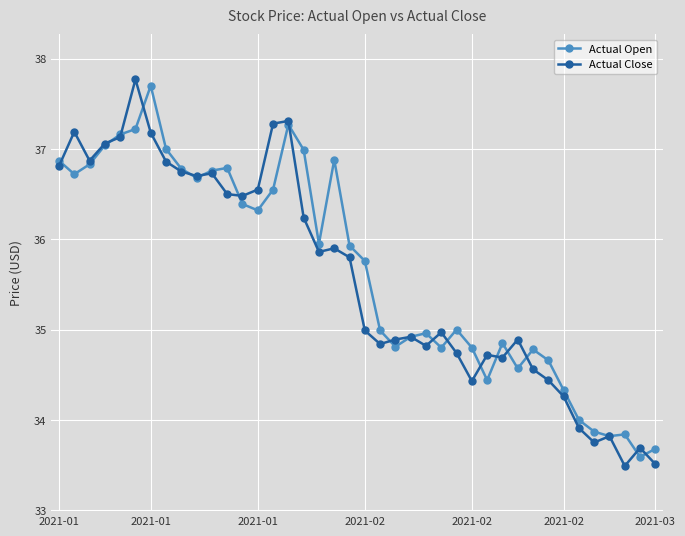

What is the value of the Actual Open point at the 31st from the left?

34.6